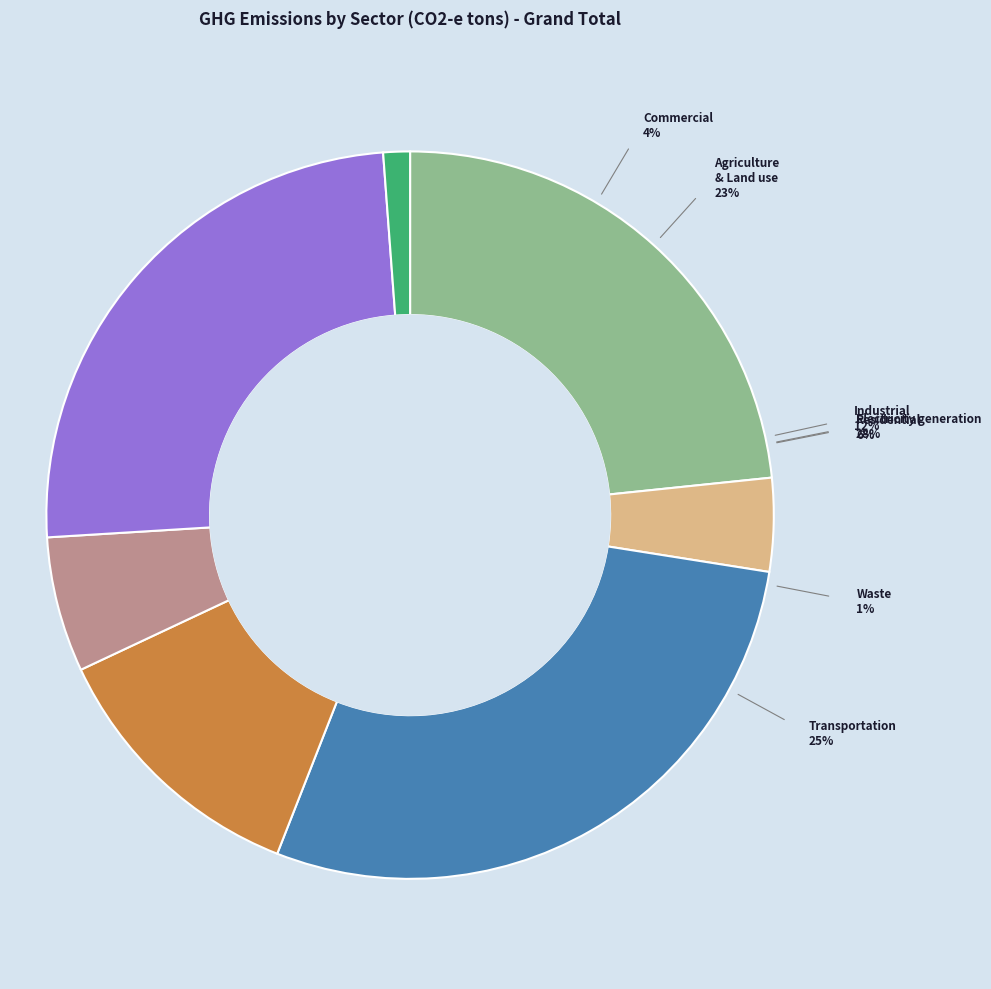

Count the number of slices in the pie.

7